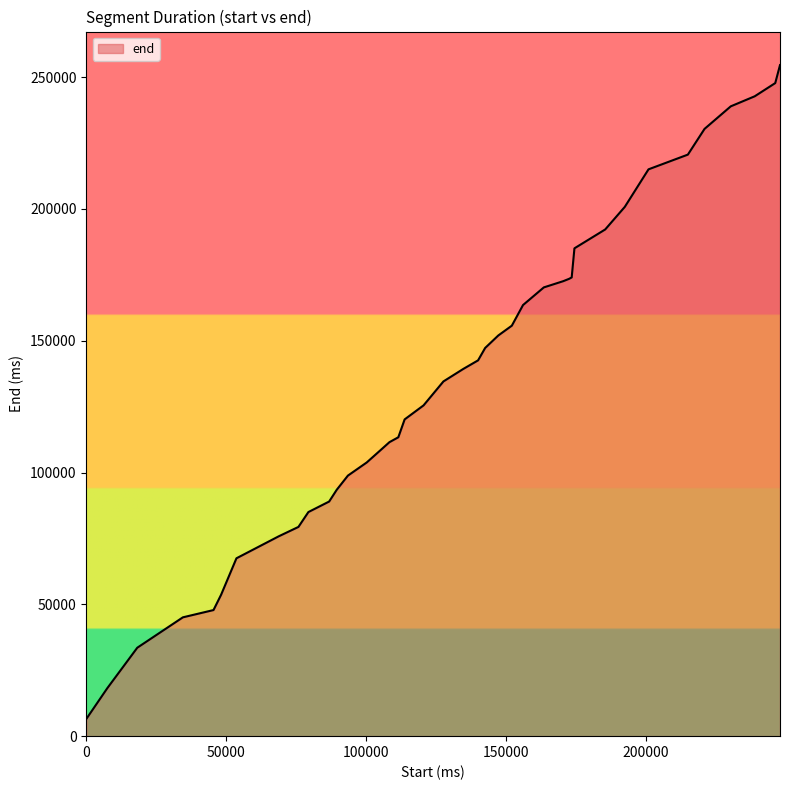

What is the difference between the maximum and minimum values?

248040